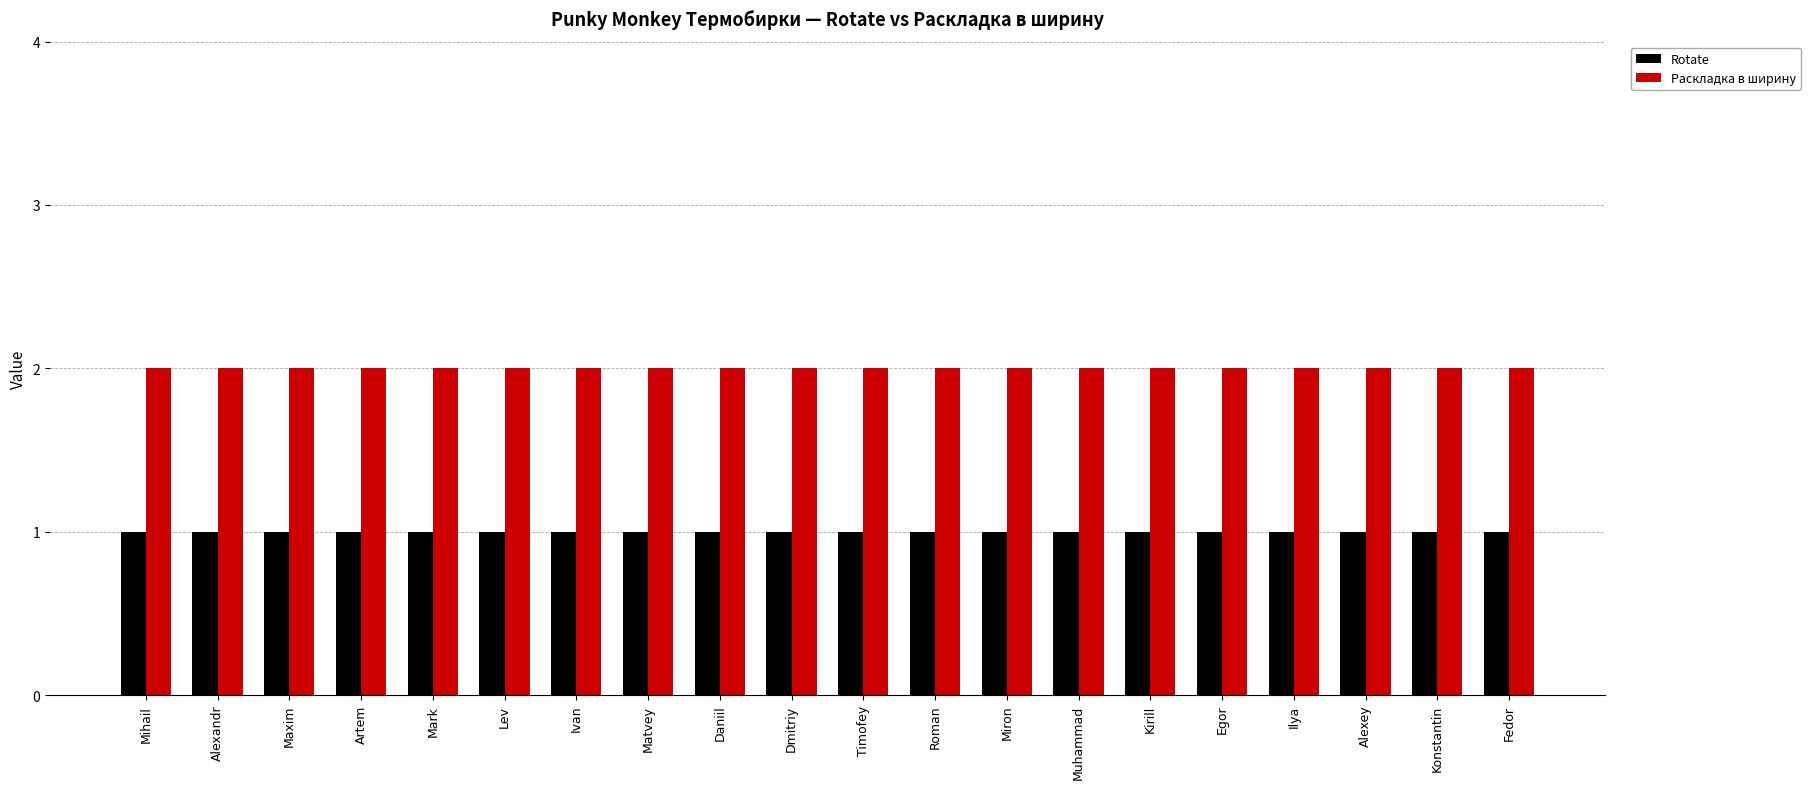

What is the sum of the Rotate values at Alexey and Fedor?

2